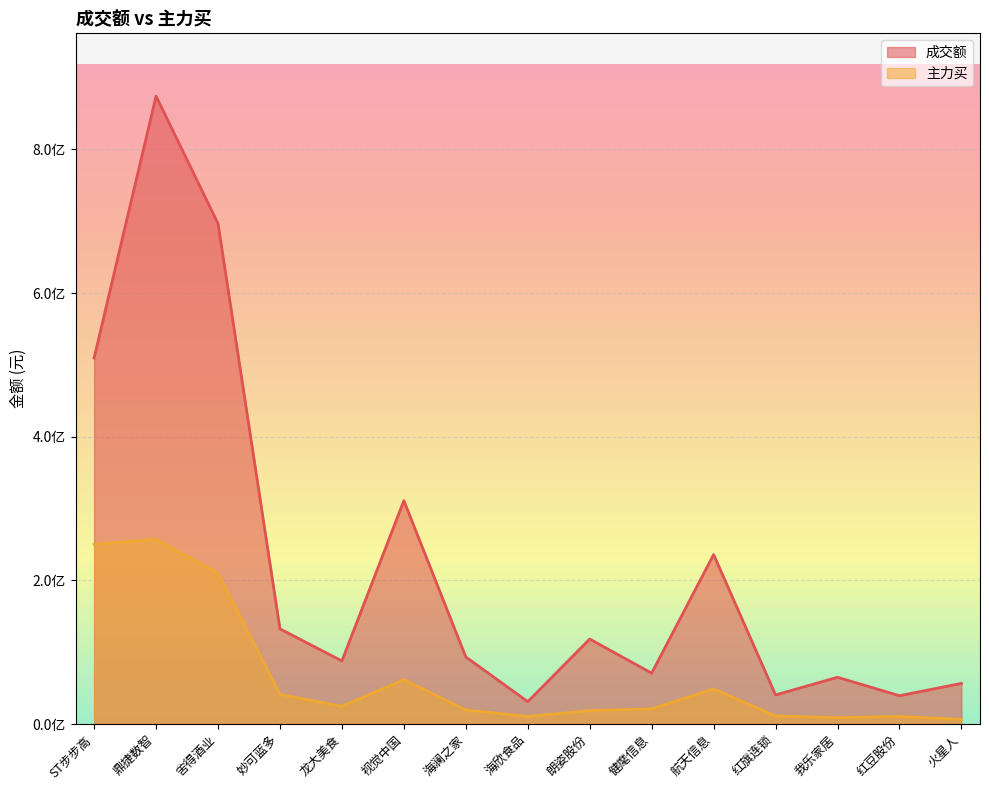

The 主力买 series shows 11092696 at 火星人. True or false?

False